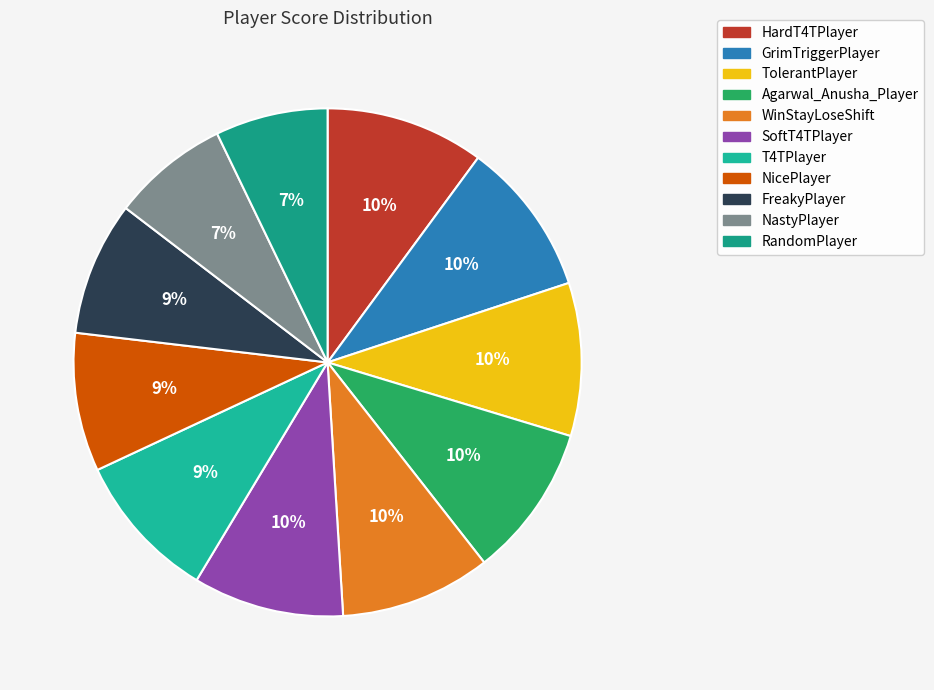

Is it true that T4TPlayer is 2% of the pie?

False